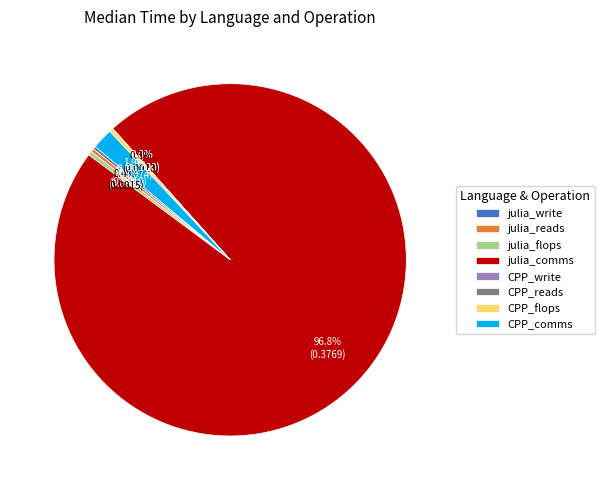

Which slice is the largest?

julia_comms